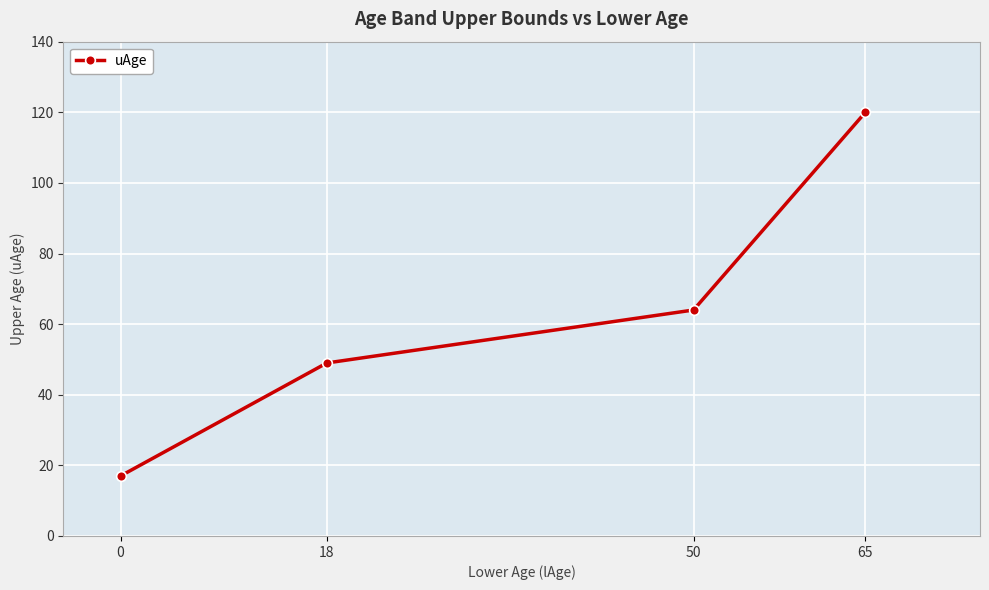

Rank the categories by value from highest to lowest.

65, 50, 18, 0